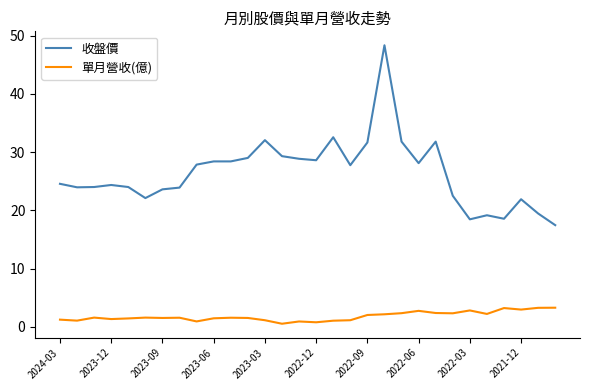

True or false: 單月營收(億) and 收盤價 intersect in this chart.

False